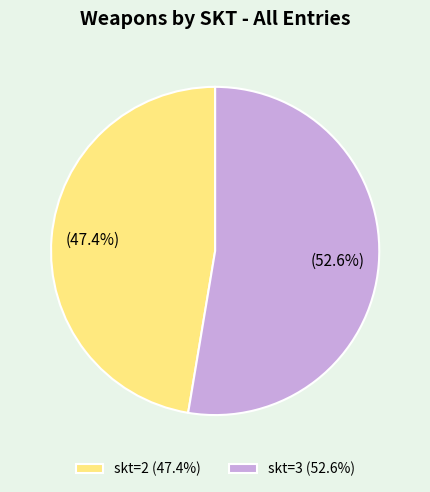

Which slice is the largest?

skt=3